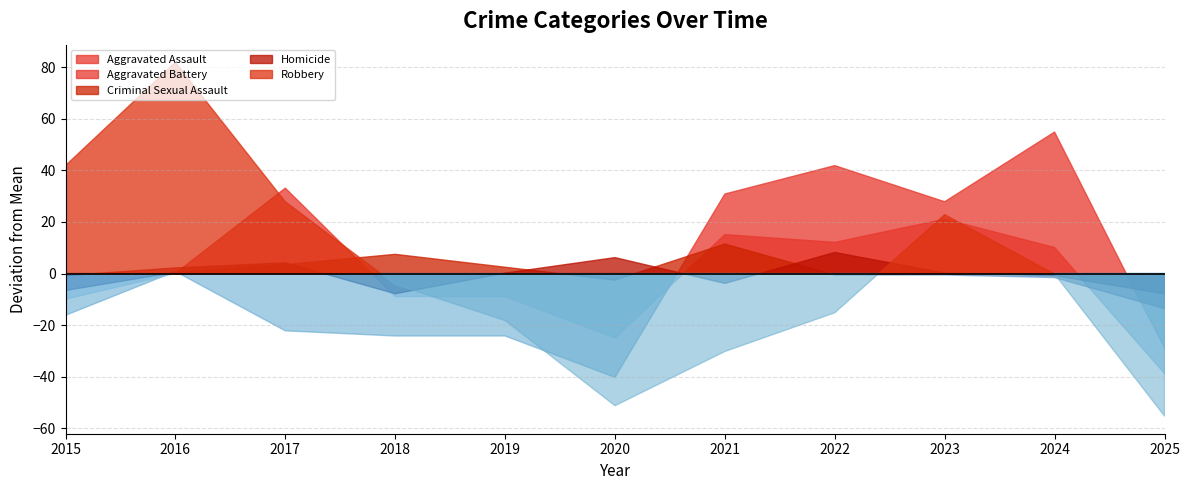

How many lines are shown in the chart?

5